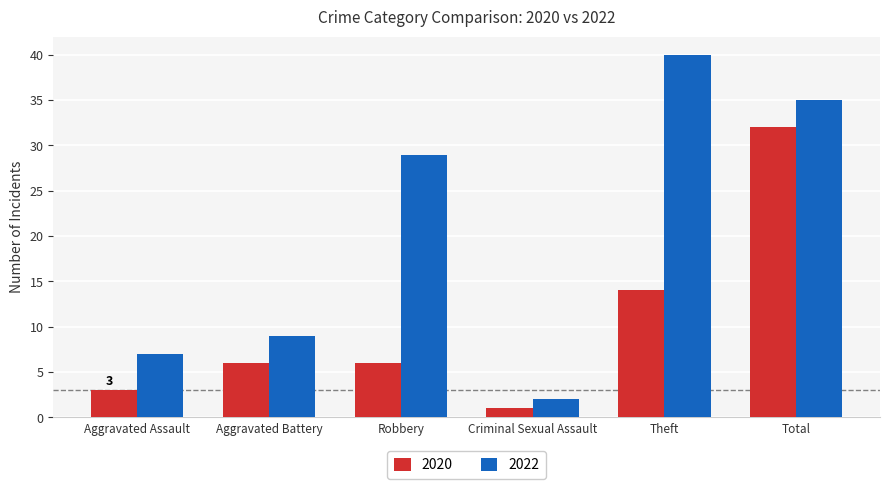

Are the bars horizontal?

No